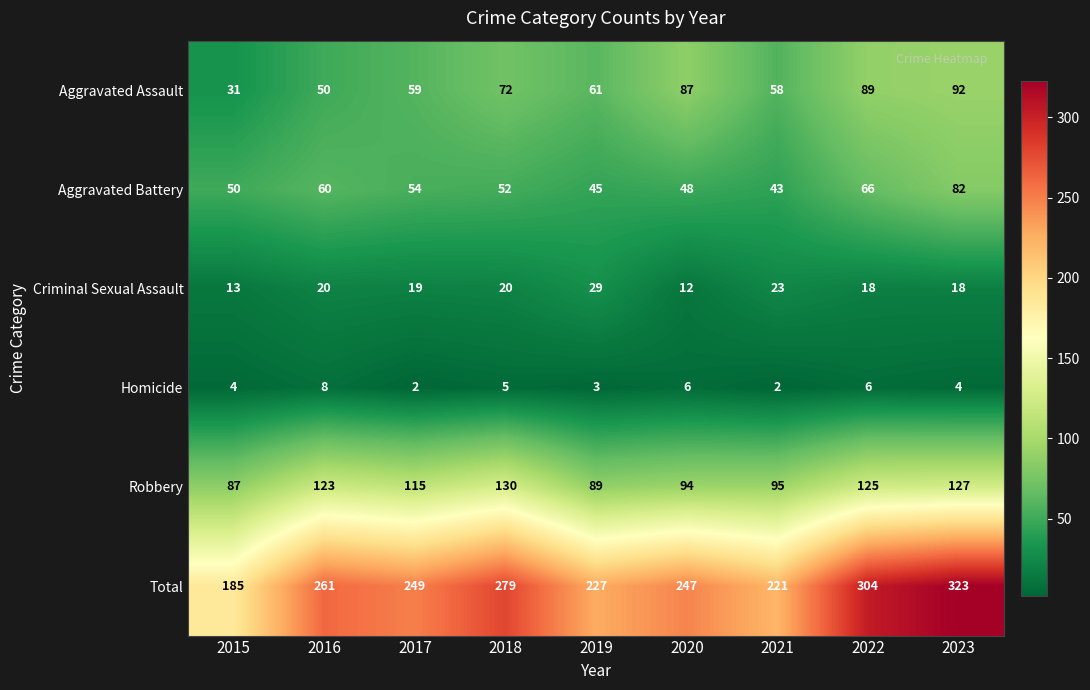

Which series has the widest spread of values?

Total